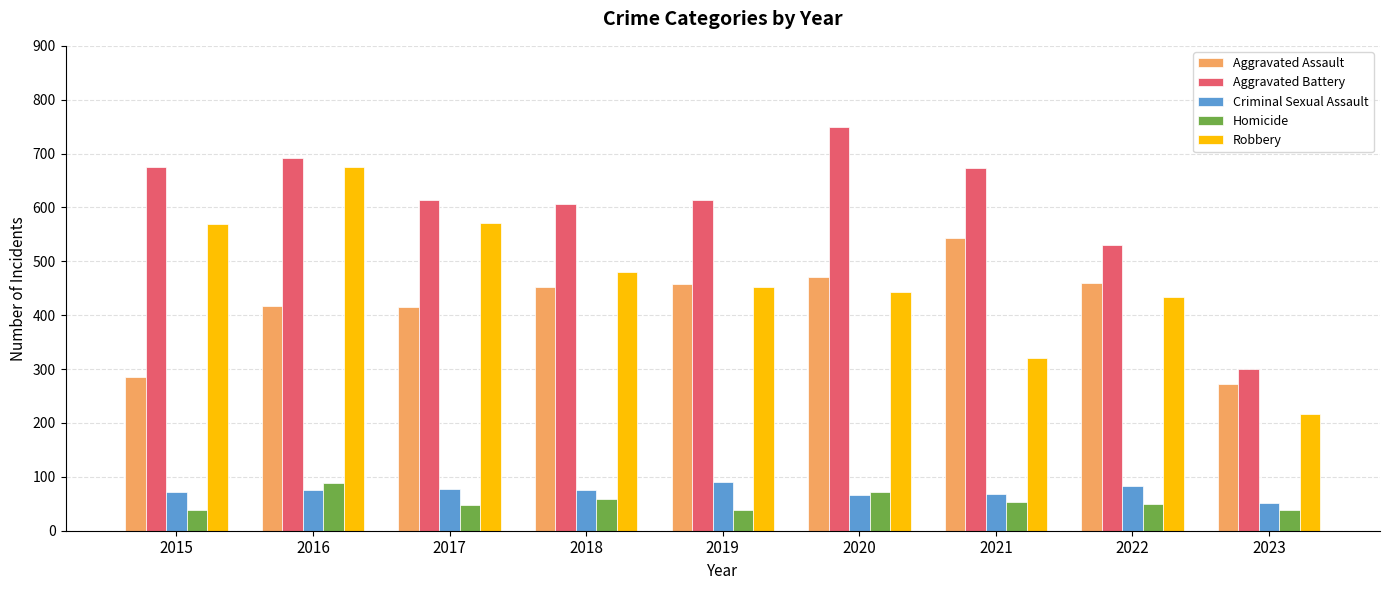

What is the minimum value for Aggravated Battery?

300